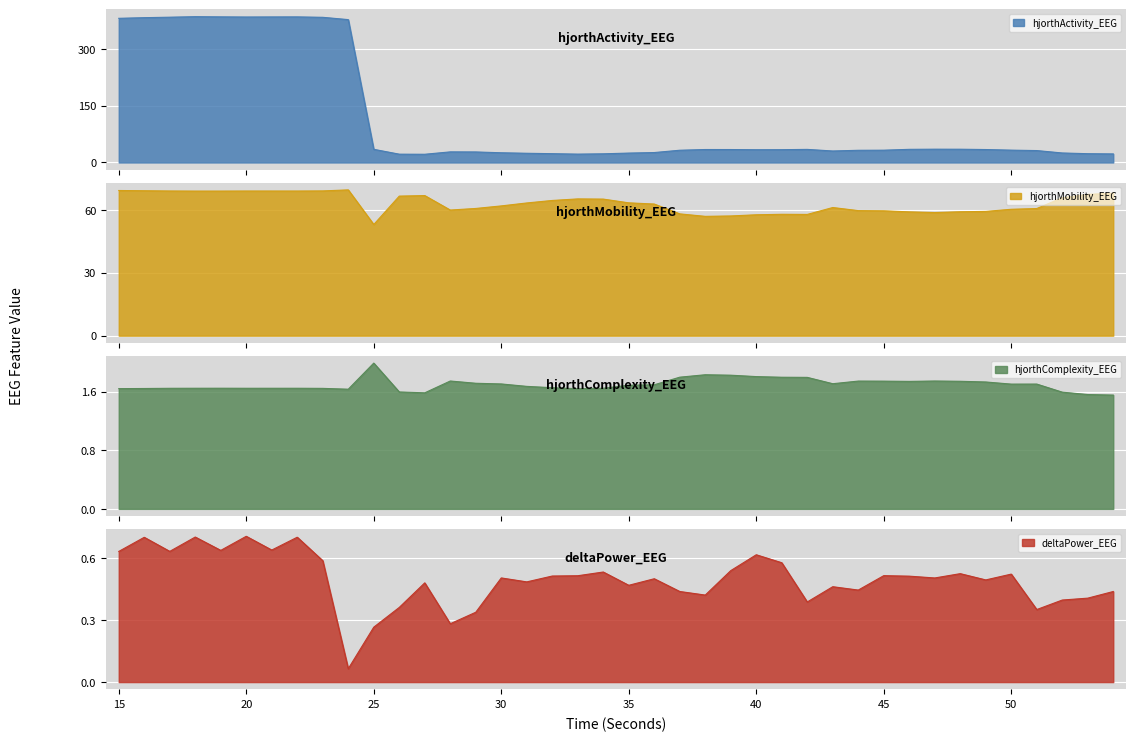

Rank the series by their maximum value, from highest to lowest.

hjorthActivity_EEG, hjorthMobility_EEG, hjorthComplexity_EEG, deltaPower_EEG